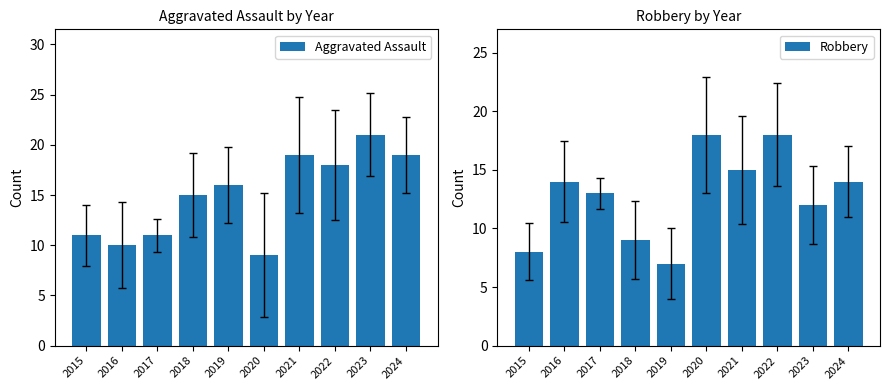

How many bars are there in total?

20